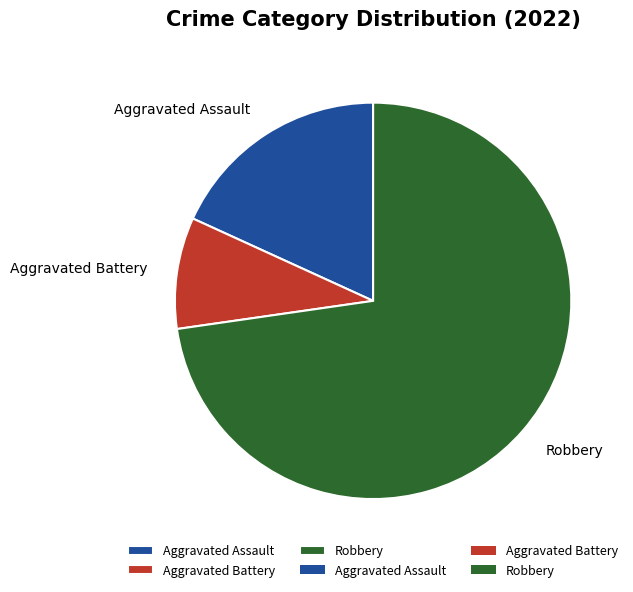

Approximately how many times larger is the value at Aggravated Battery compared to Aggravated Assault?

0.5